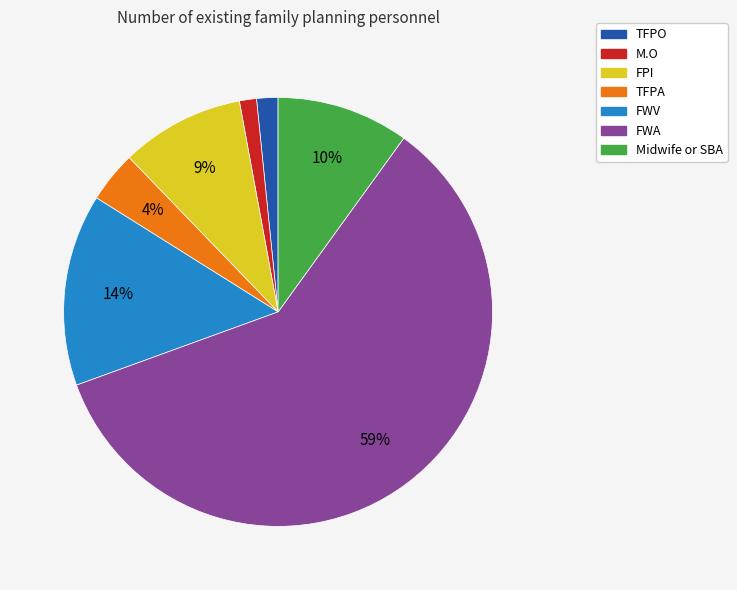

What percentage is the Midwife or SBA slice, to the nearest percent?

10%